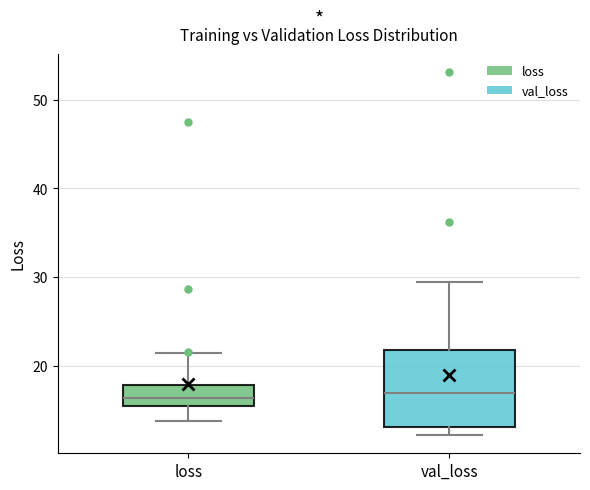

Reading left to right, transcribe this box plot: for each box, give where its median line is, the range the box spans, and where its two whiskers end, as read against the y-axis. The values are not printed on the chart, so give them approximately, as read against the axis.

loss: median 16, box 15 to 18, whiskers 14 to 21
val_loss: median 17, box 13 to 22, whiskers 12 to 29